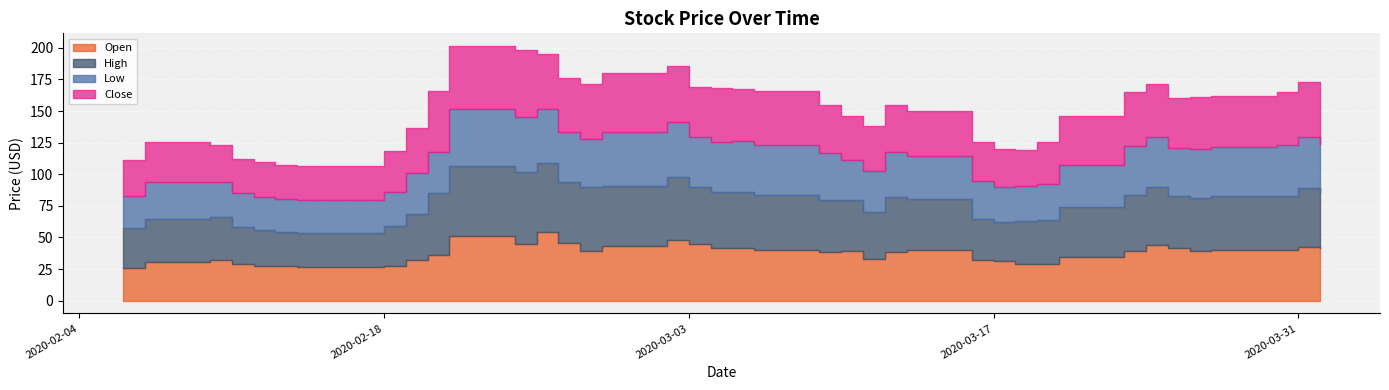

True or false: Close has a value of 47.6 at 2020-02-20.

True